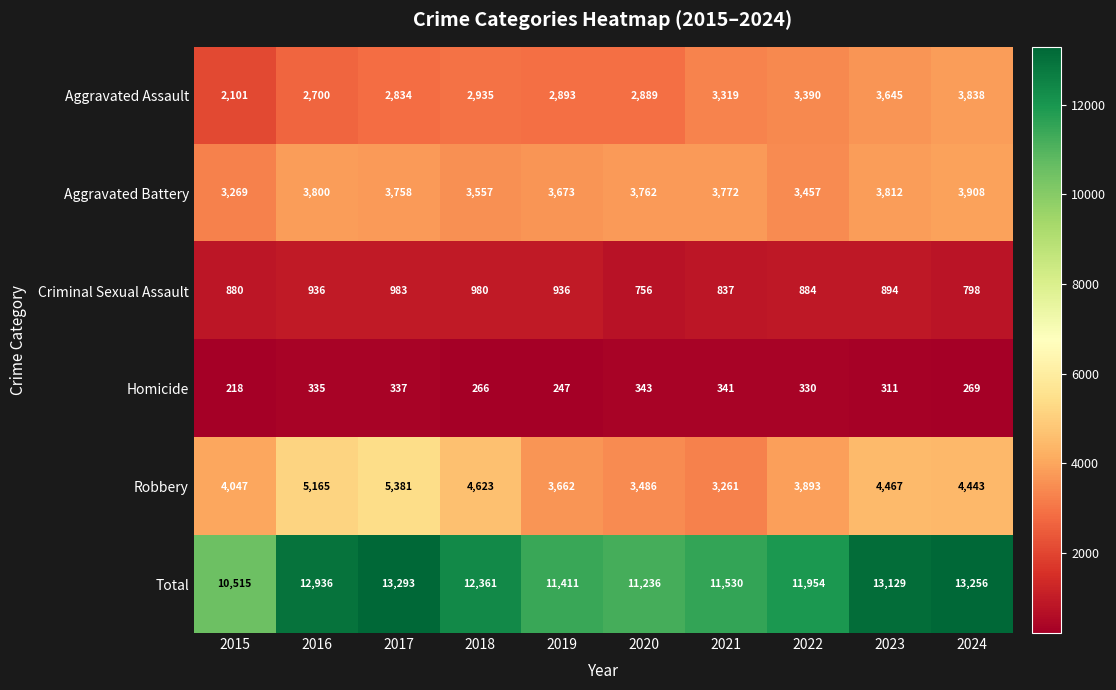

Rank the series by their maximum value, from lowest to highest.

Homicide, Criminal Sexual Assault, Aggravated Assault, Aggravated Battery, Robbery, Total